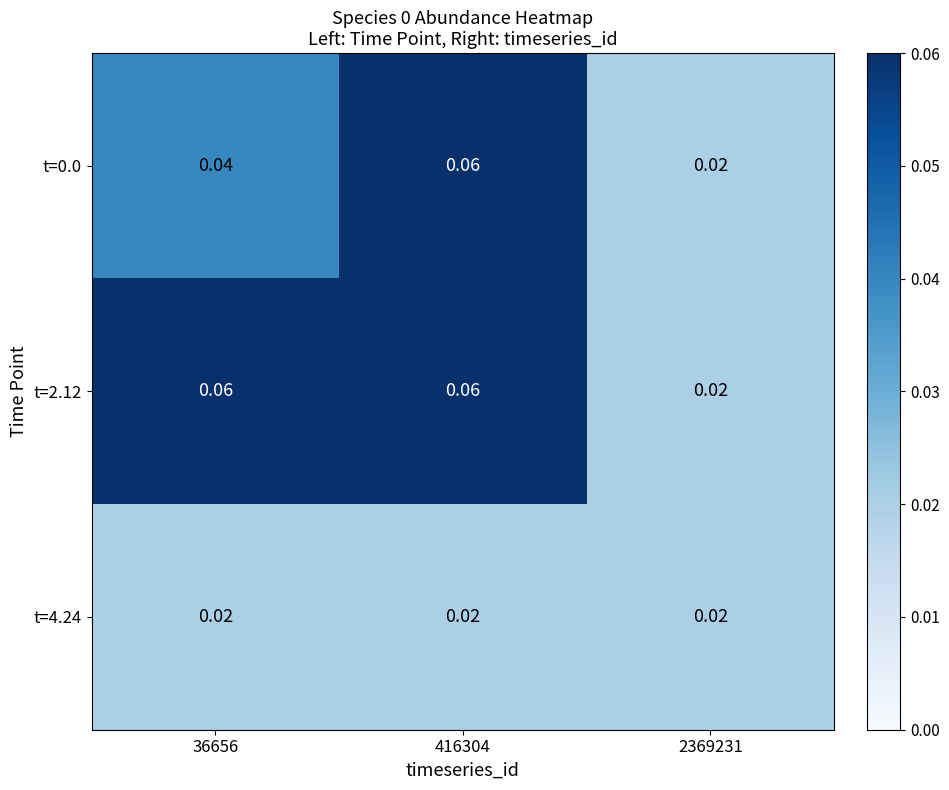

How many distinct data groups are displayed?

3